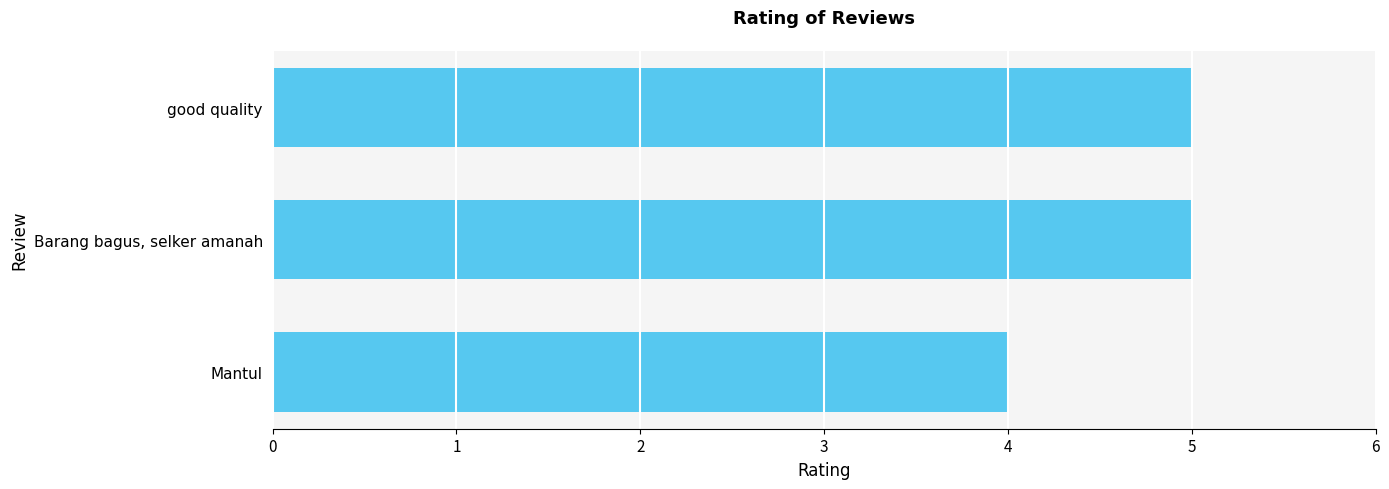

The value at Barang bagus, selker amanah is 7. True or false?

False